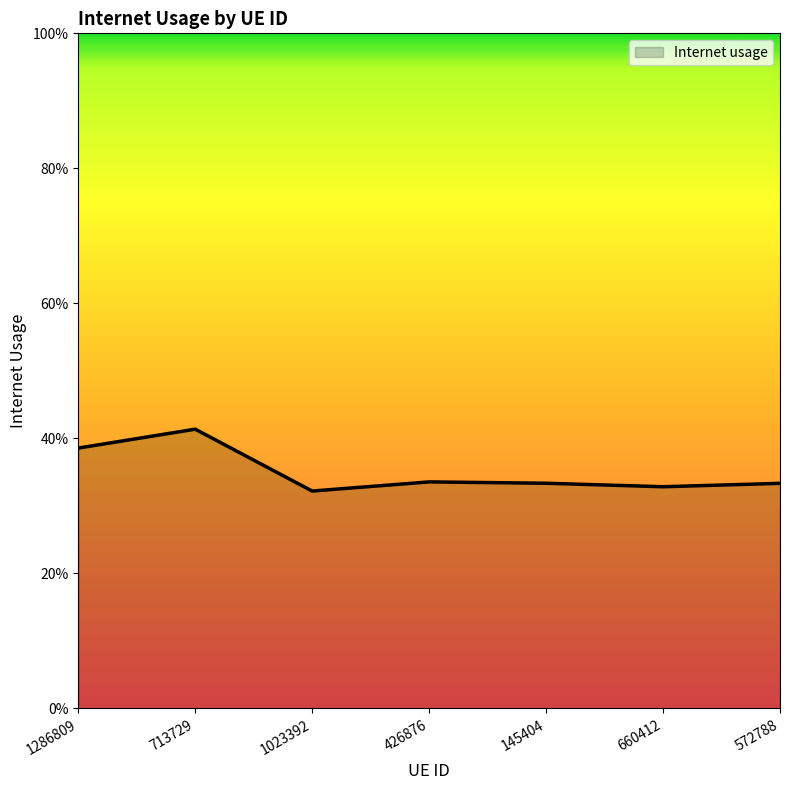

Does the chart display data point markers on the line(s)?

No